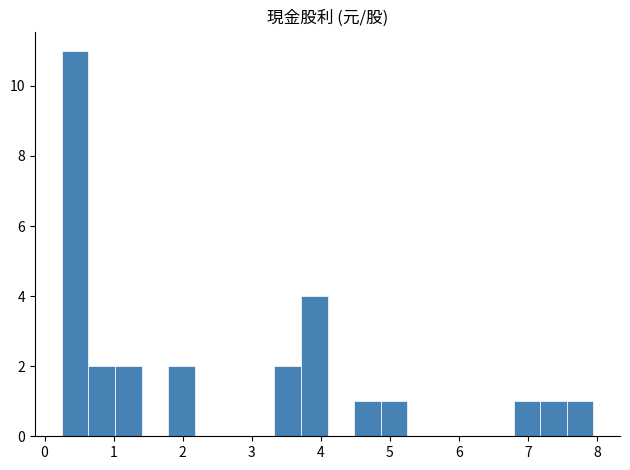

Read against the x-axis, roughly where is the centre of the tallest bar?

0.4